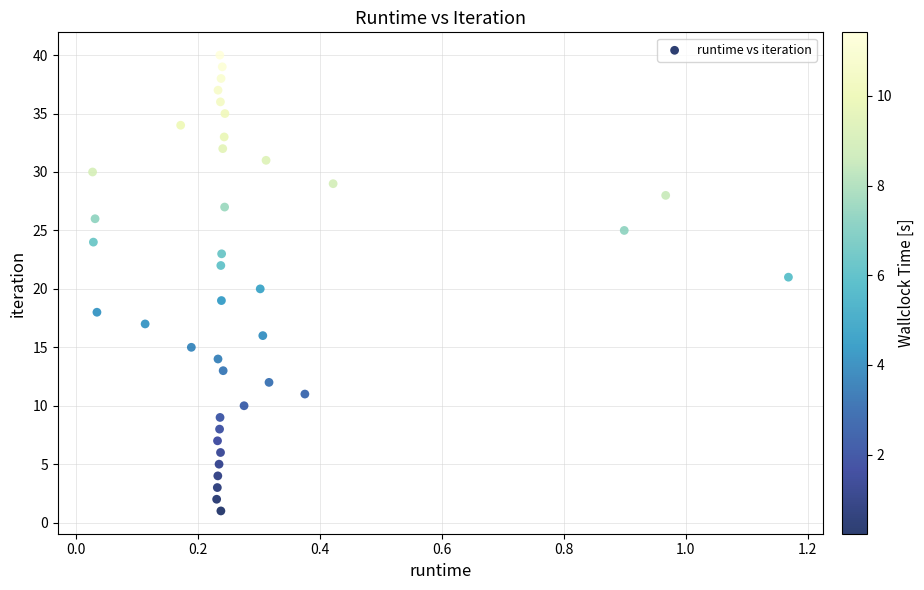

What is the range of Y values (max minus min)?

39